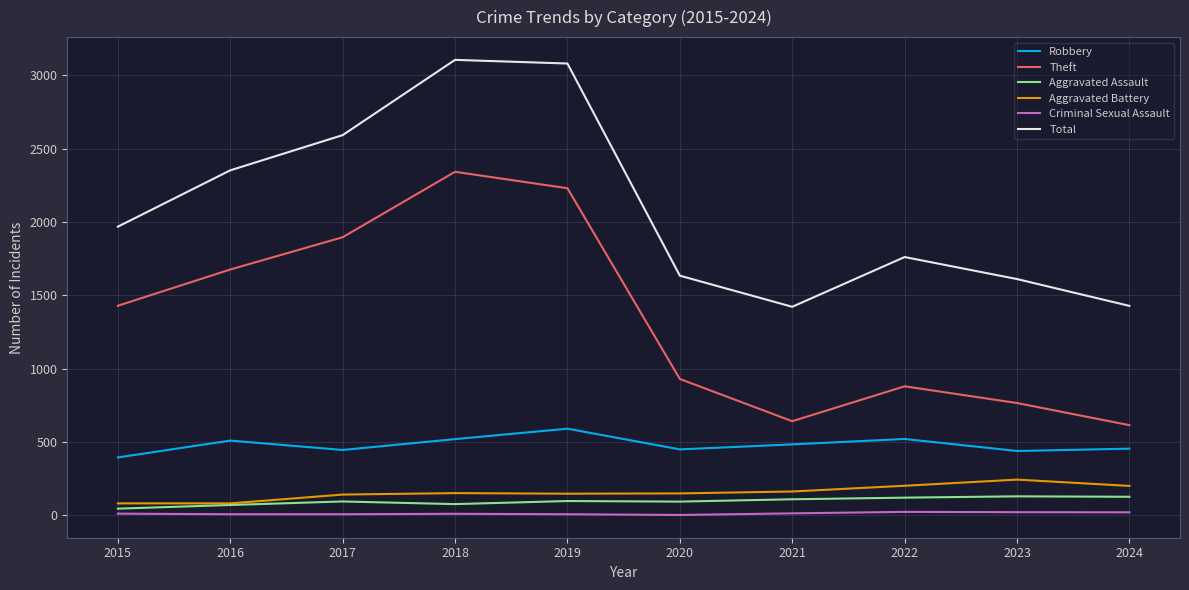

The Criminal Sexual Assault series shows 8 at 2017. True or false?

True